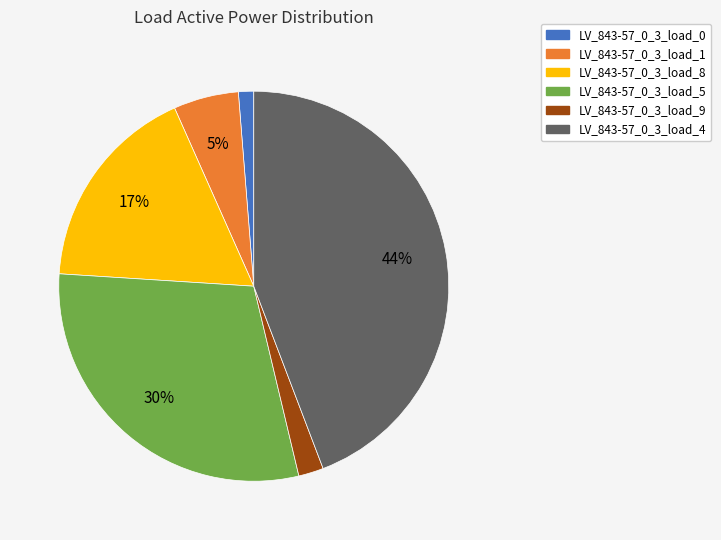

Do LV_843-57_0_3_load_8 and LV_843-57_0_3_load_4 together represent more than half of the pie?

Yes